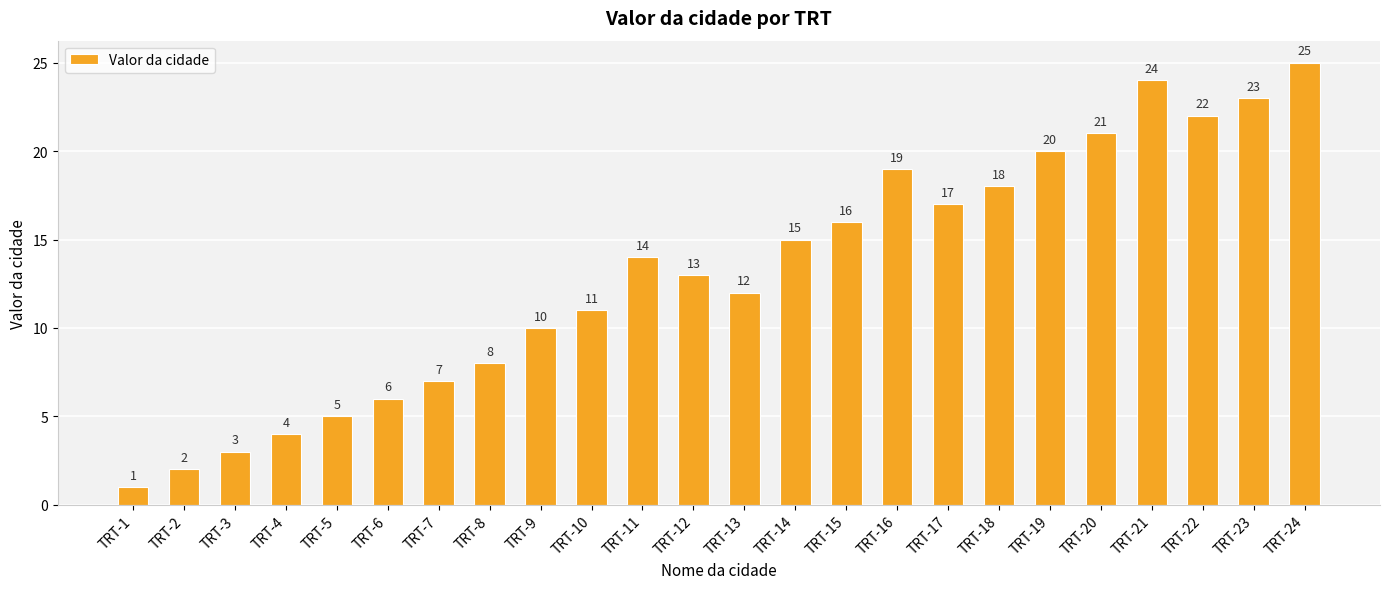

What is the difference between the values at TRT-15 and TRT-14?

1